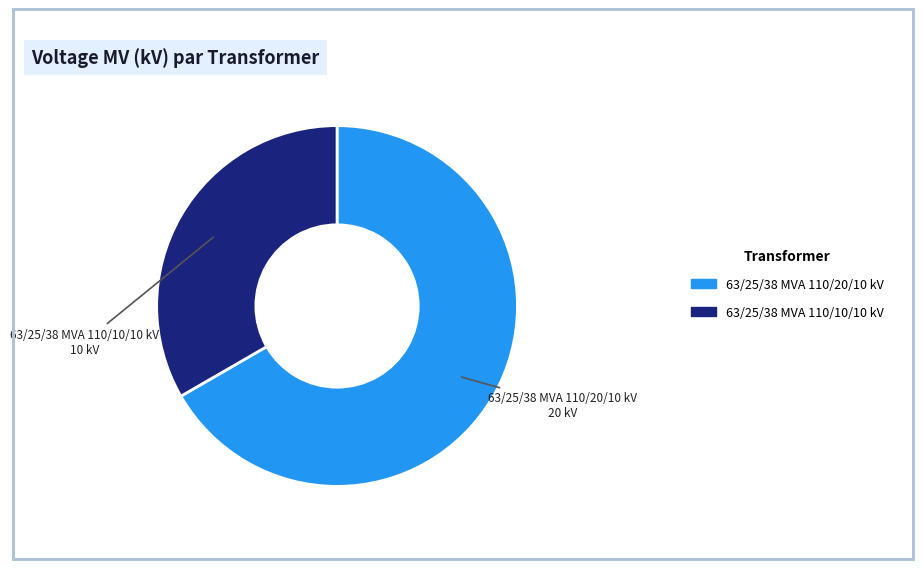

Which slice is the smallest?

63/25/38 MVA 110/10/10 kV